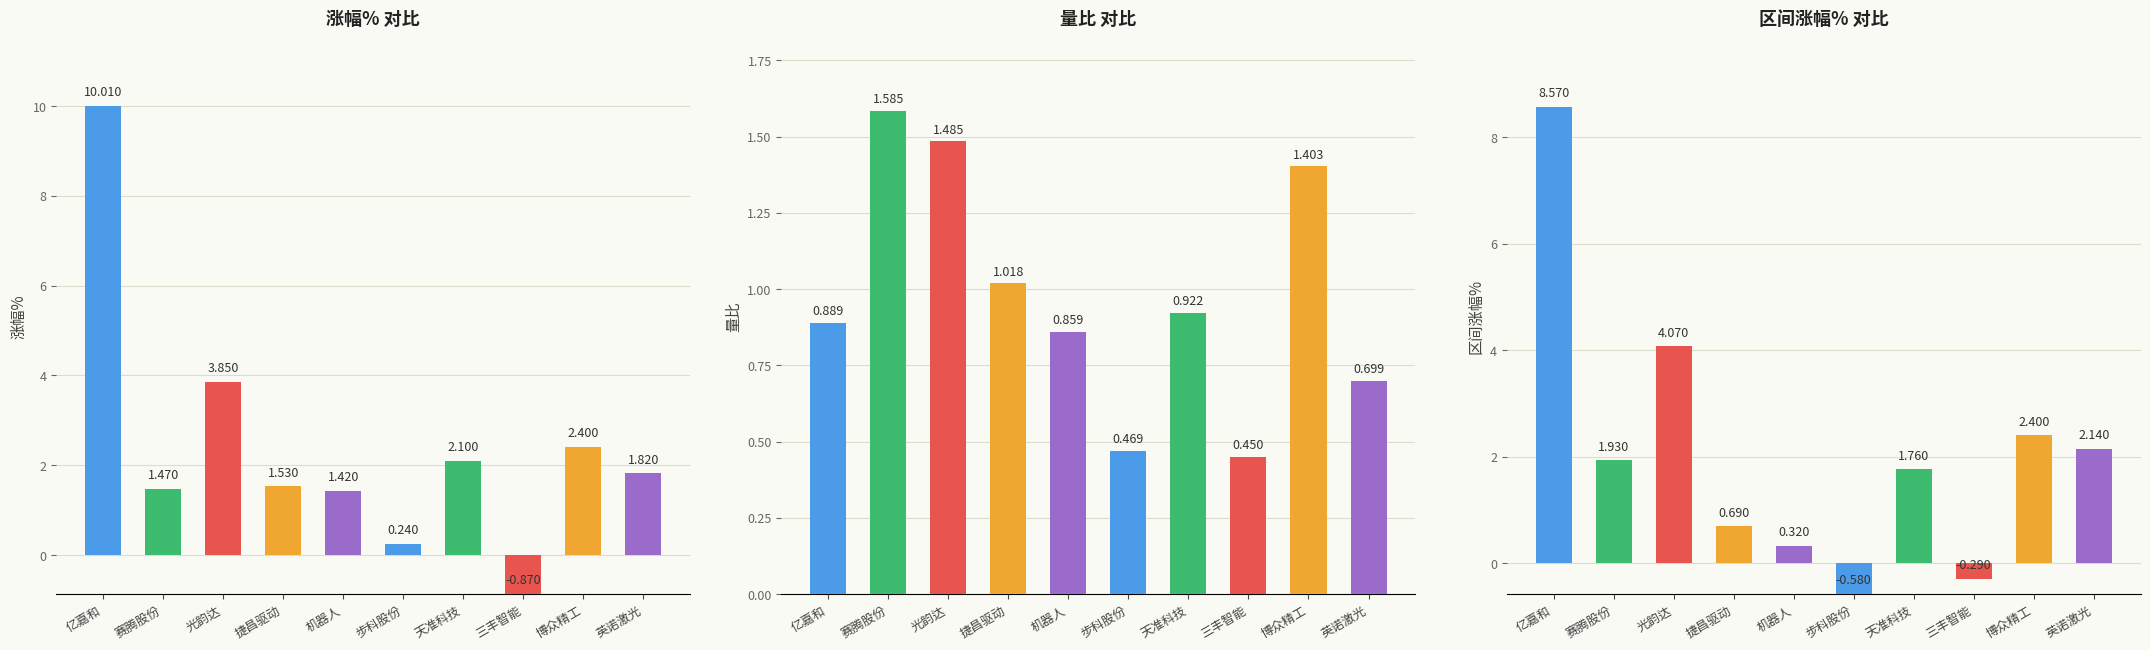

Rank the series by their average value, from highest to lowest.

涨幅%, 区间涨幅%, 量比